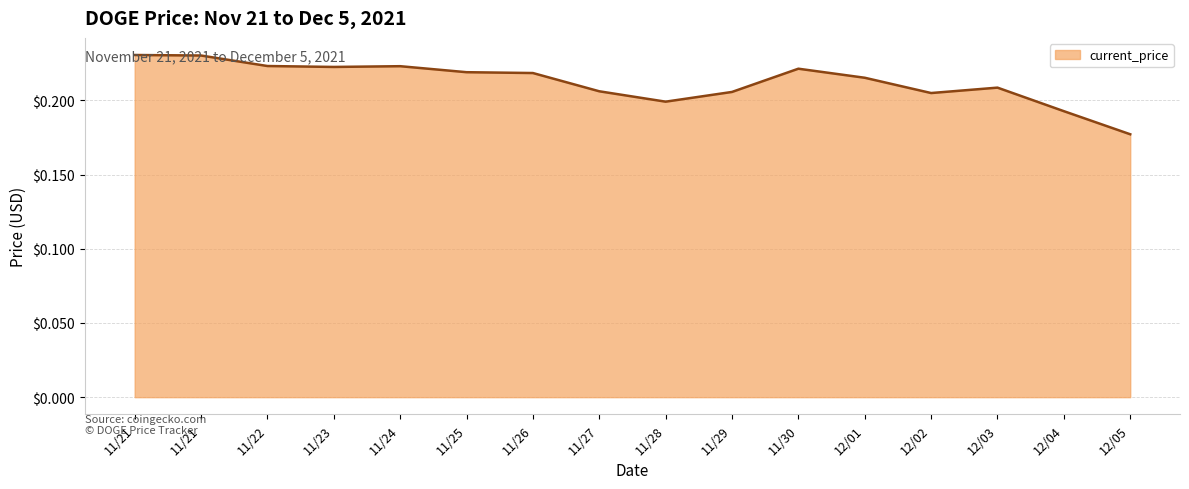

Count the number of data series in this chart.

1